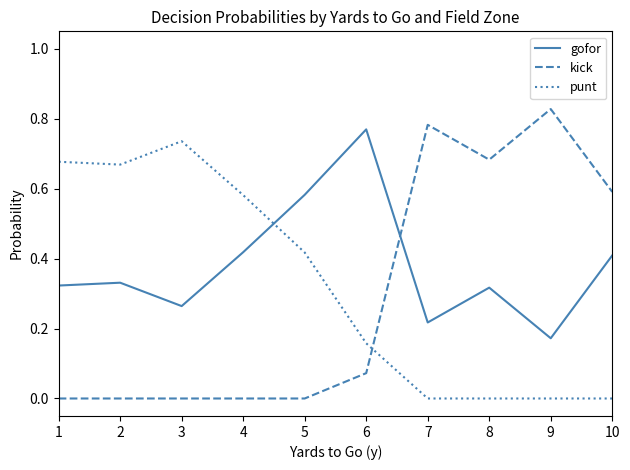

What are all the series names shown in the legend?

gofor, kick, punt